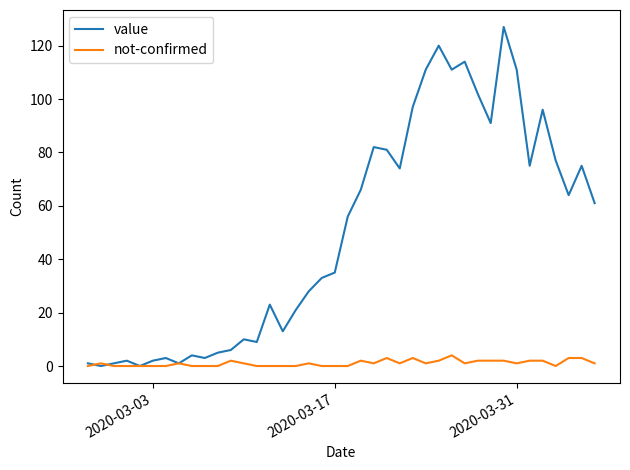

What is the sum of all value values?

1991